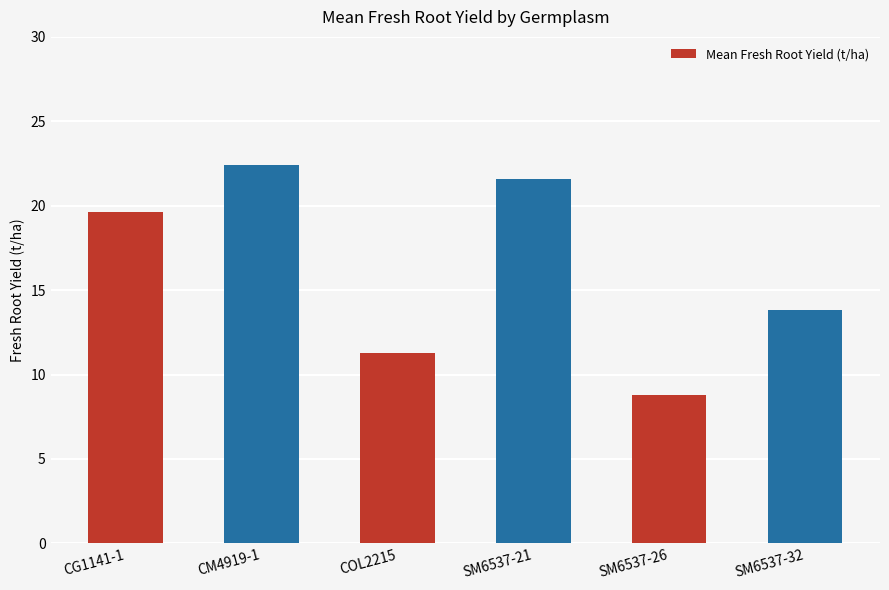

What is the sum of all values?

97.5